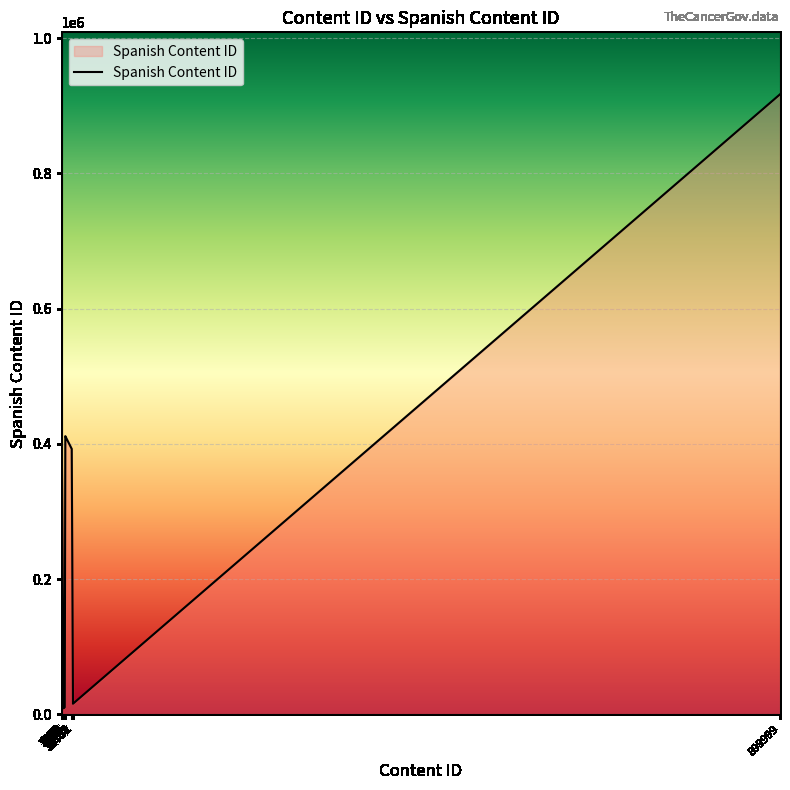

What is the difference between the maximum and minimum values?

908111